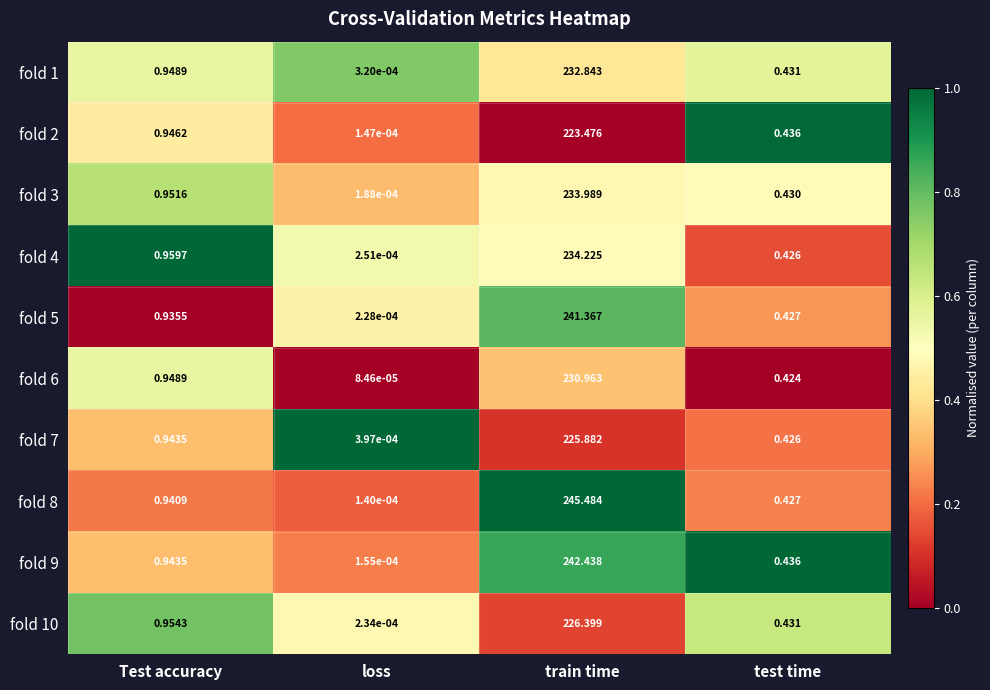

How many categories are shown in the chart?

4